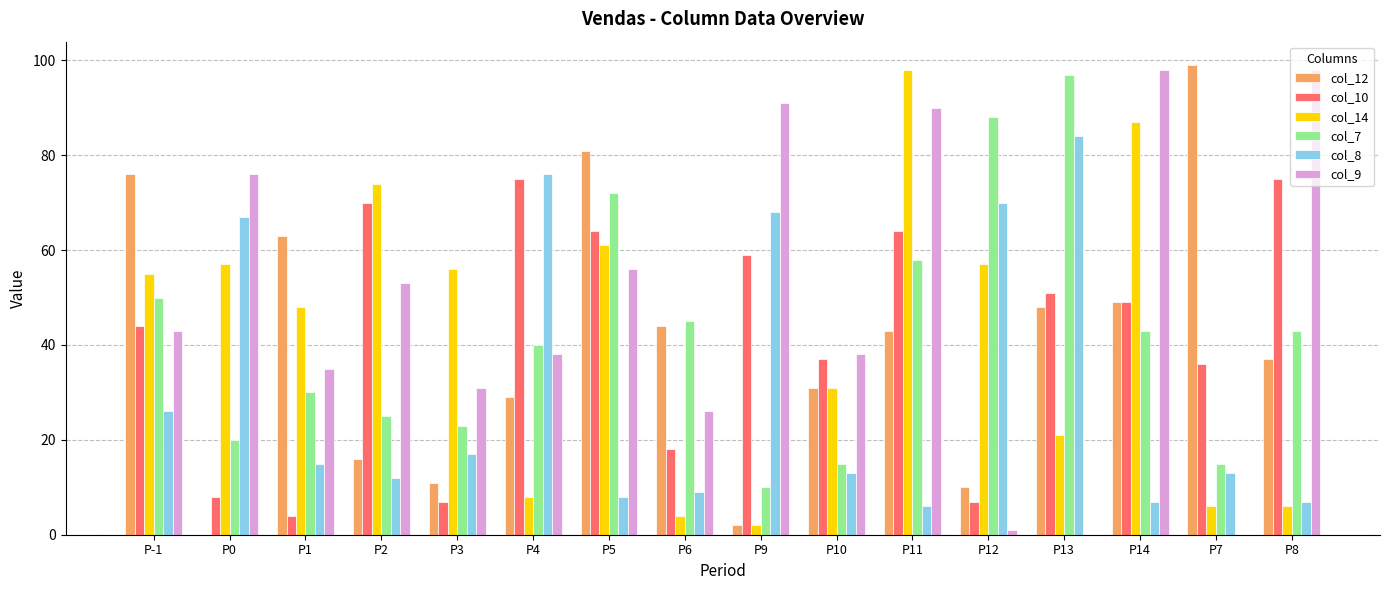

Is it true that col_10 equals 64 at P5?

True